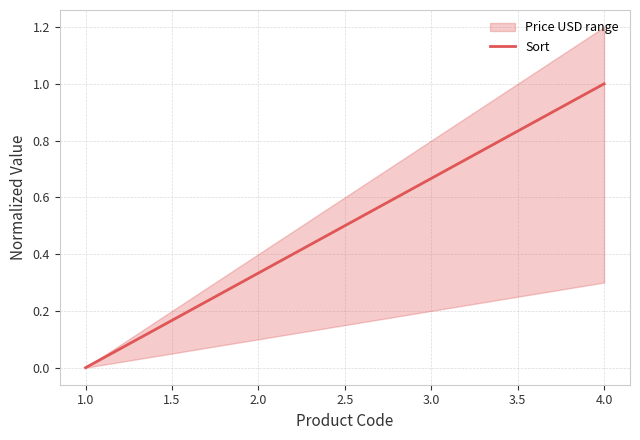

Is it true that the value at 4.0 is 1.7?

False